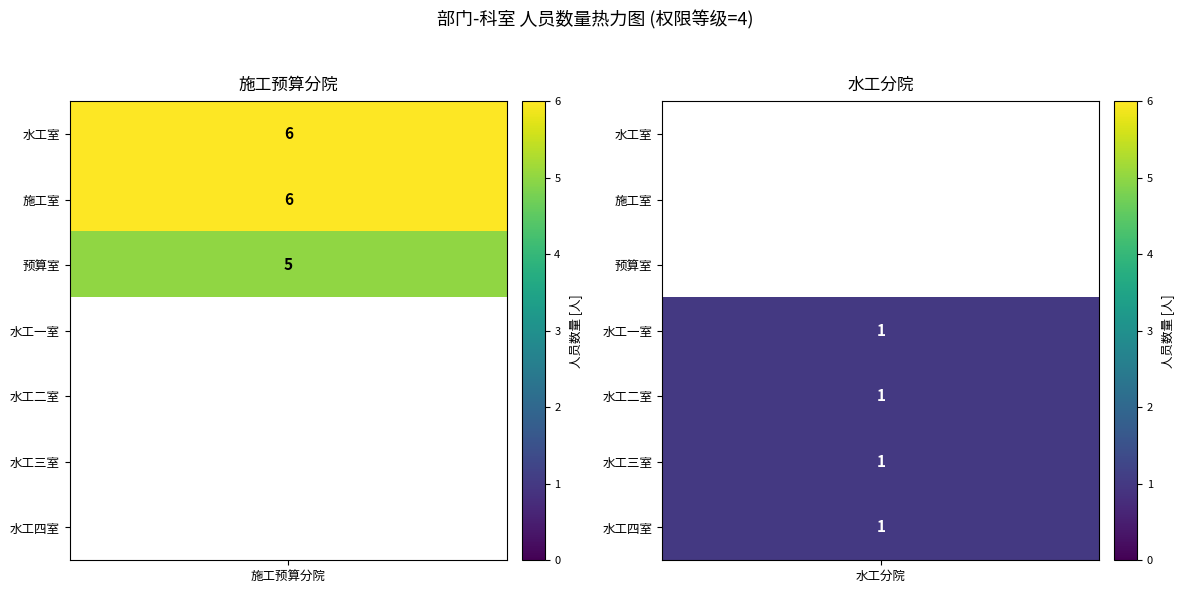

List the series in order of their overall mean, highest first.

施工预算分院, 水工分院